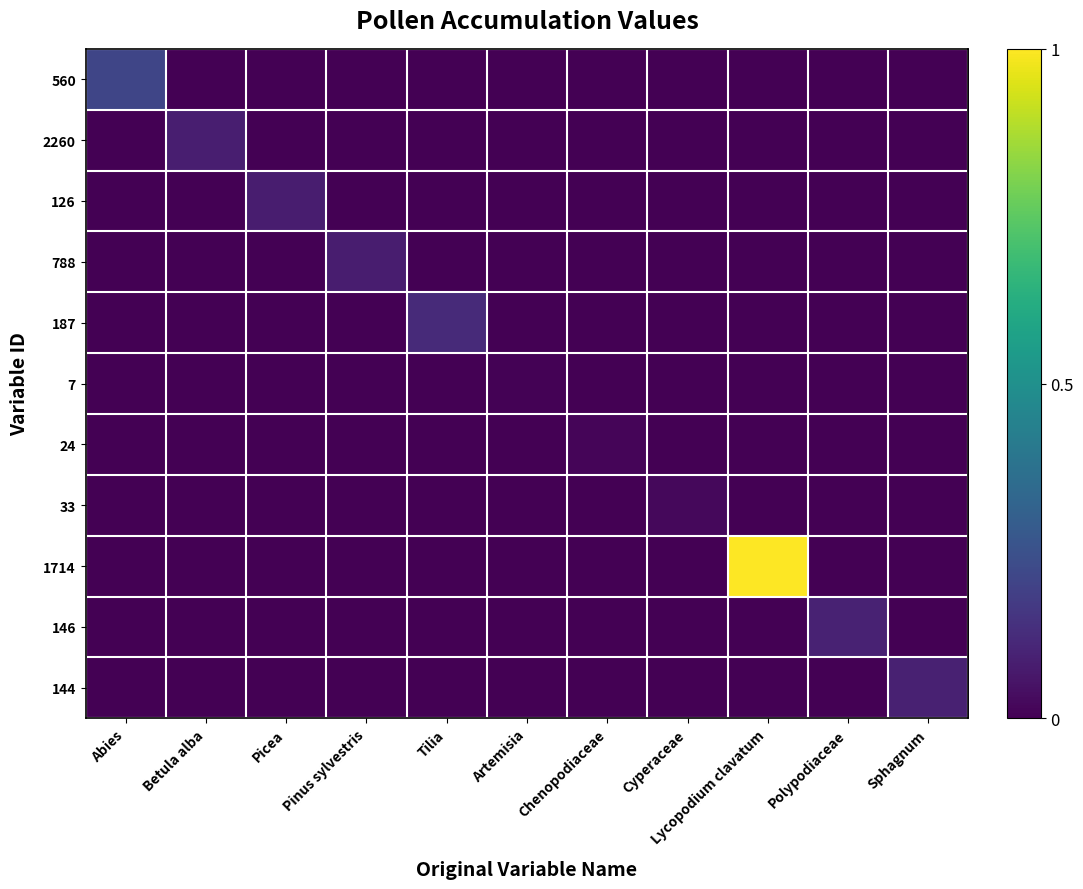

Which series has the largest total across all categories?

1714